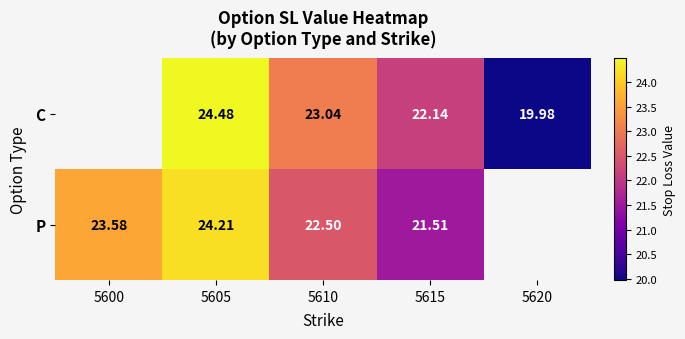

Is the value of P at 5605 greater than the value of C at 5610?

Yes